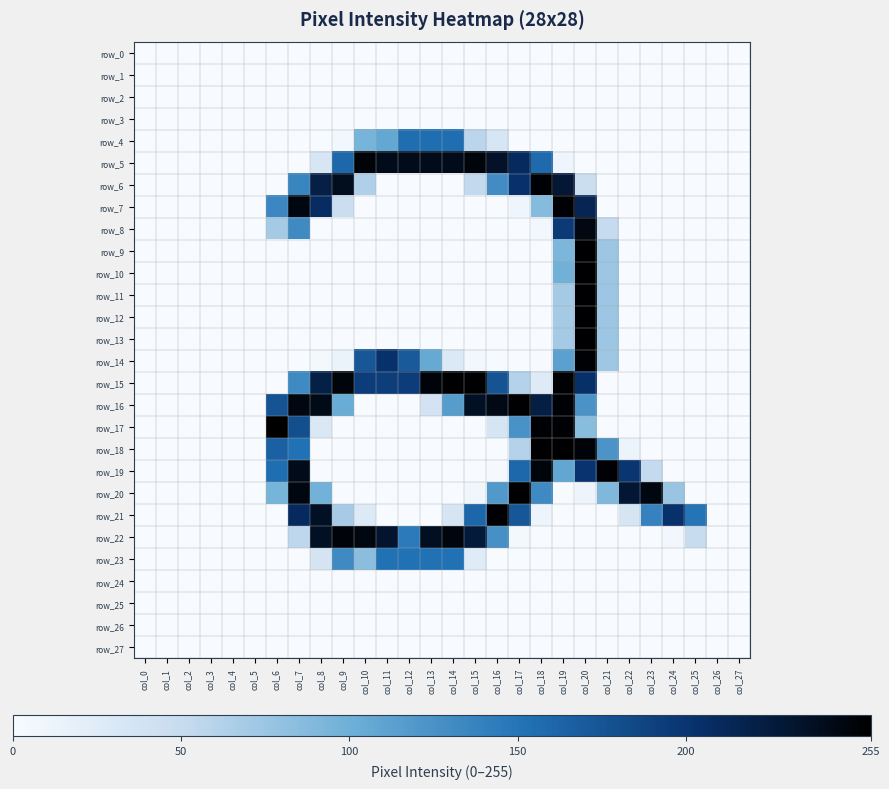

Between col_17 and col_27, which series saw the biggest shift?

row_16